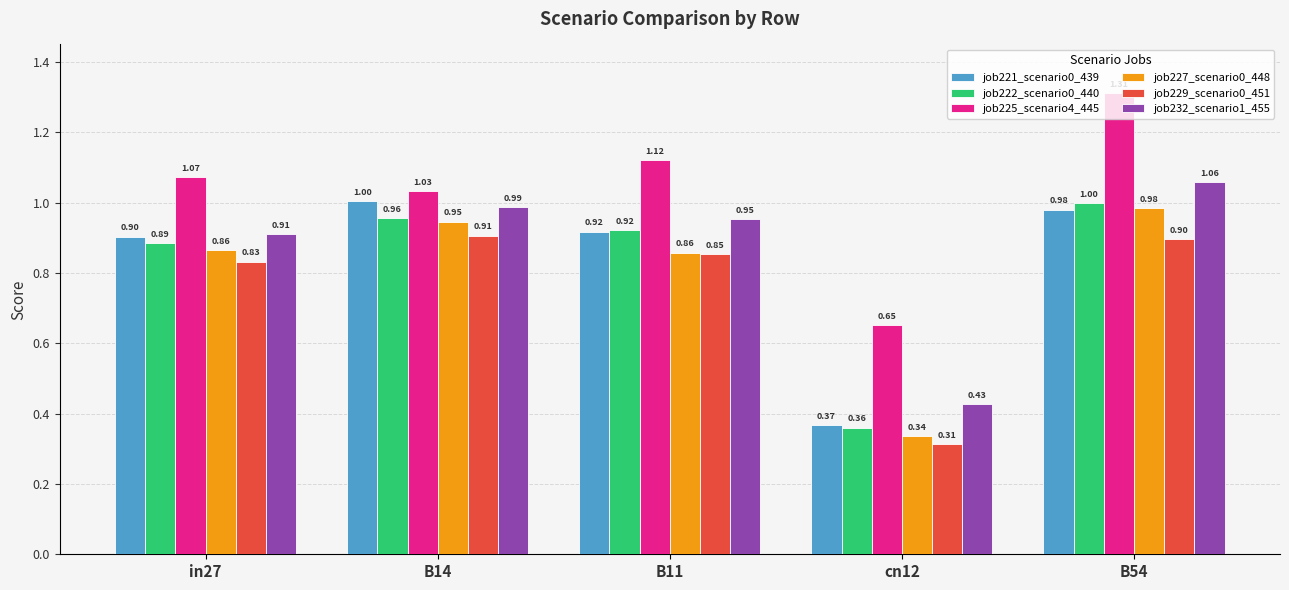

What is the label of the 2nd bar from the right?

cn12